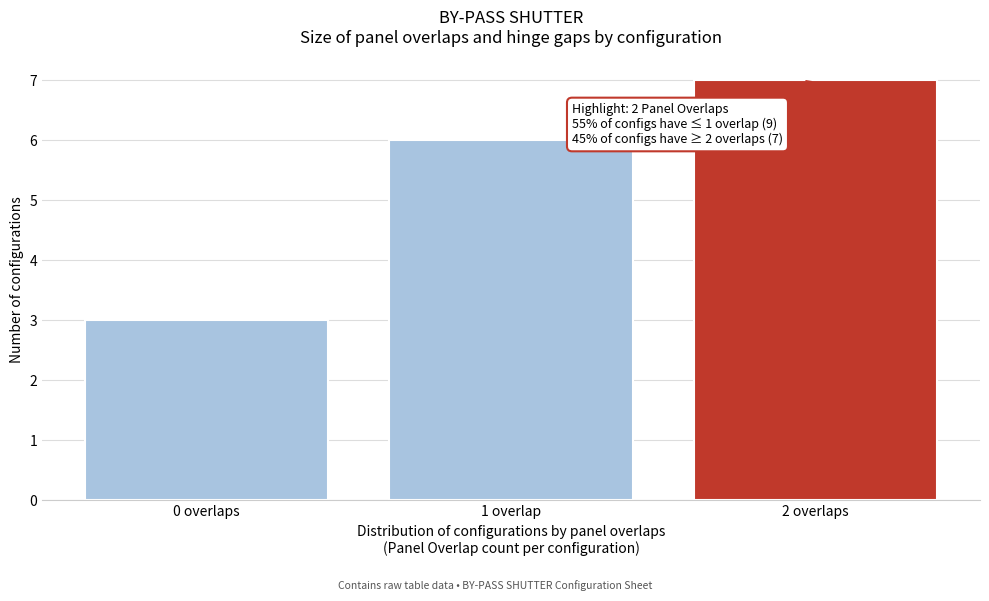

Reading right to left, transcribe all the data shown in this chart.

7	6	3